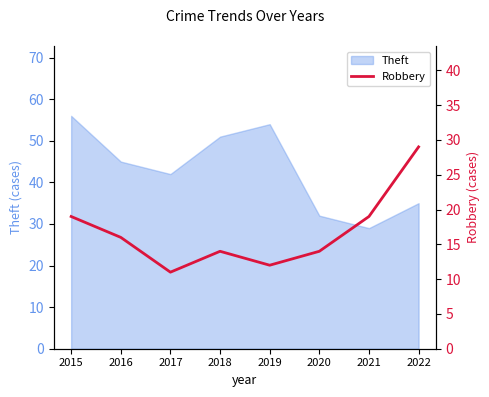

What is the minimum value shown in the chart?

11